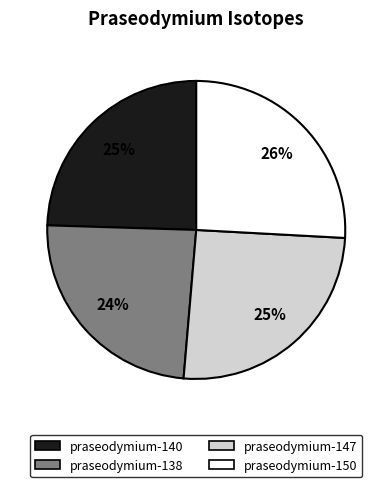

Is there any slice that represents more than half of the pie?

No